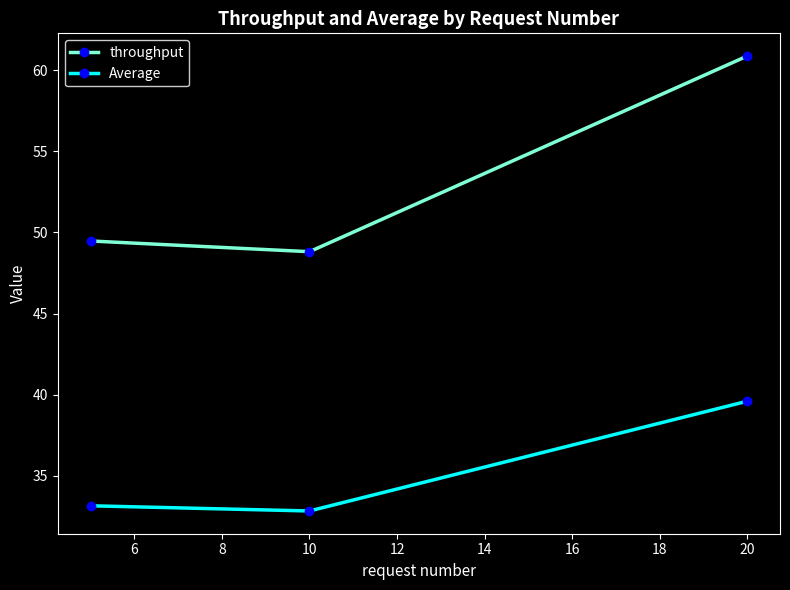

Rank the series by their maximum value, from highest to lowest.

throughput, Average